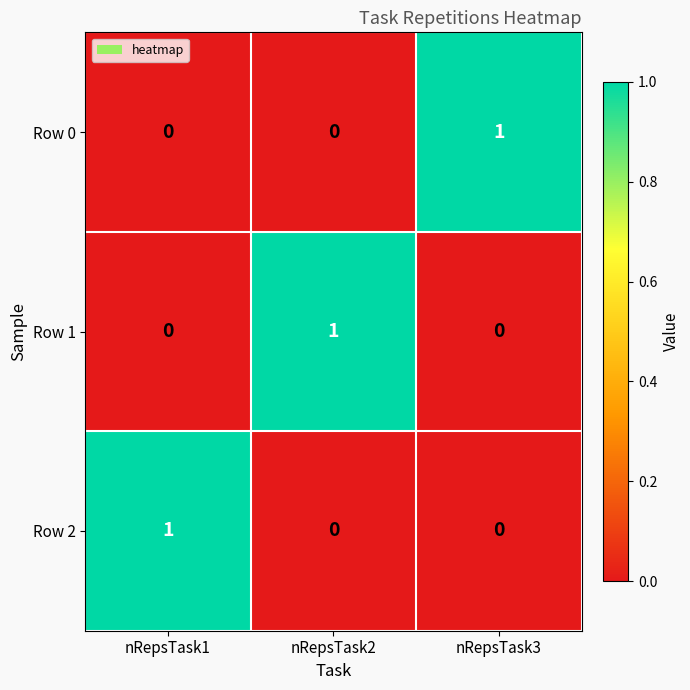

Reading right to left, list all the values displayed in this chart.

Row 0: nRepsTask3=1	nRepsTask2=0	nRepsTask1=0
Row 1: nRepsTask3=0	nRepsTask2=1	nRepsTask1=0
Row 2: nRepsTask3=0	nRepsTask2=0	nRepsTask1=1